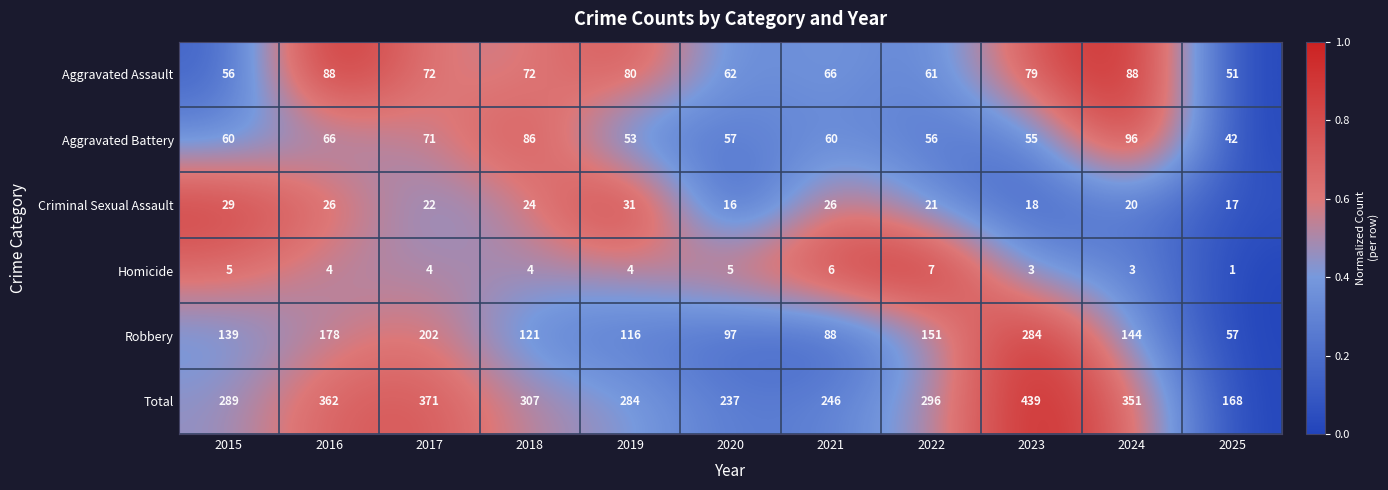

Which series changed the most between 2017 and 2021?

Total